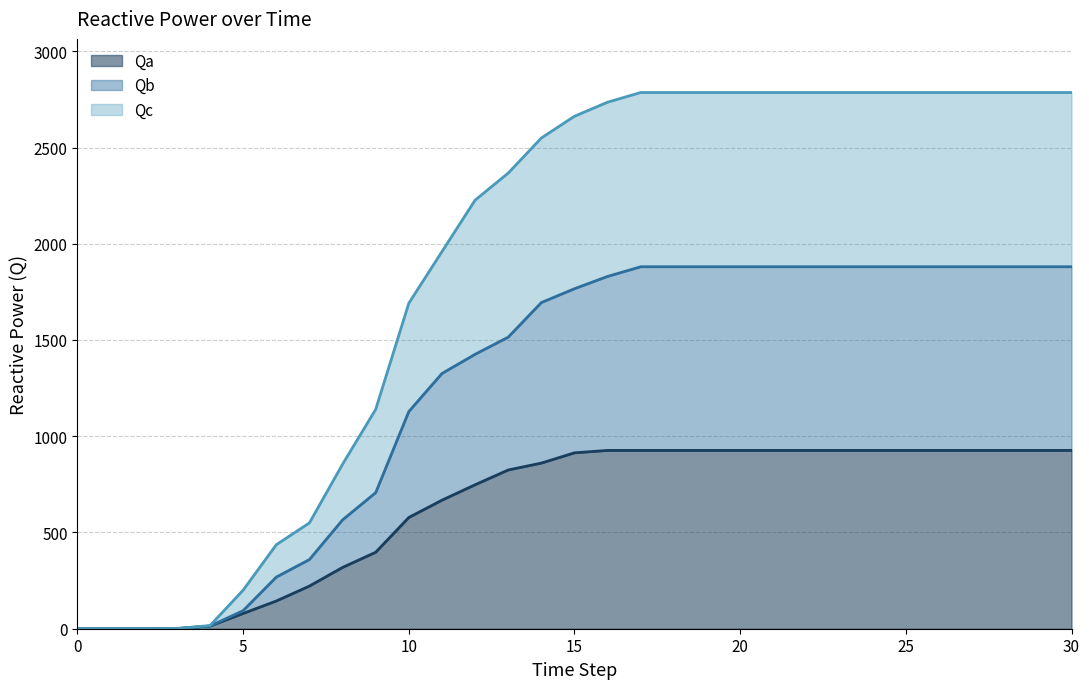

What is the label of the 27th point from the left?

26